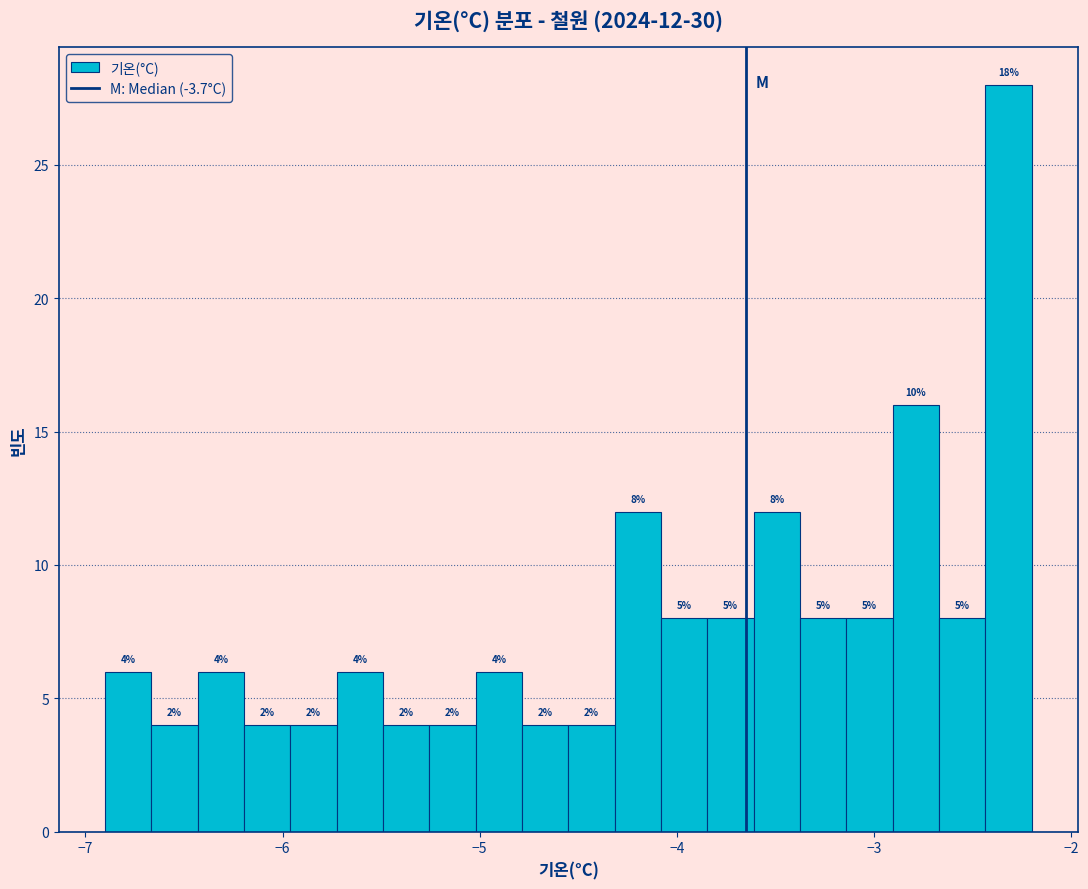

Around what value on the x-axis is the tallest bar? Give the approximate position of its centre, as read against the axis.

-2.3